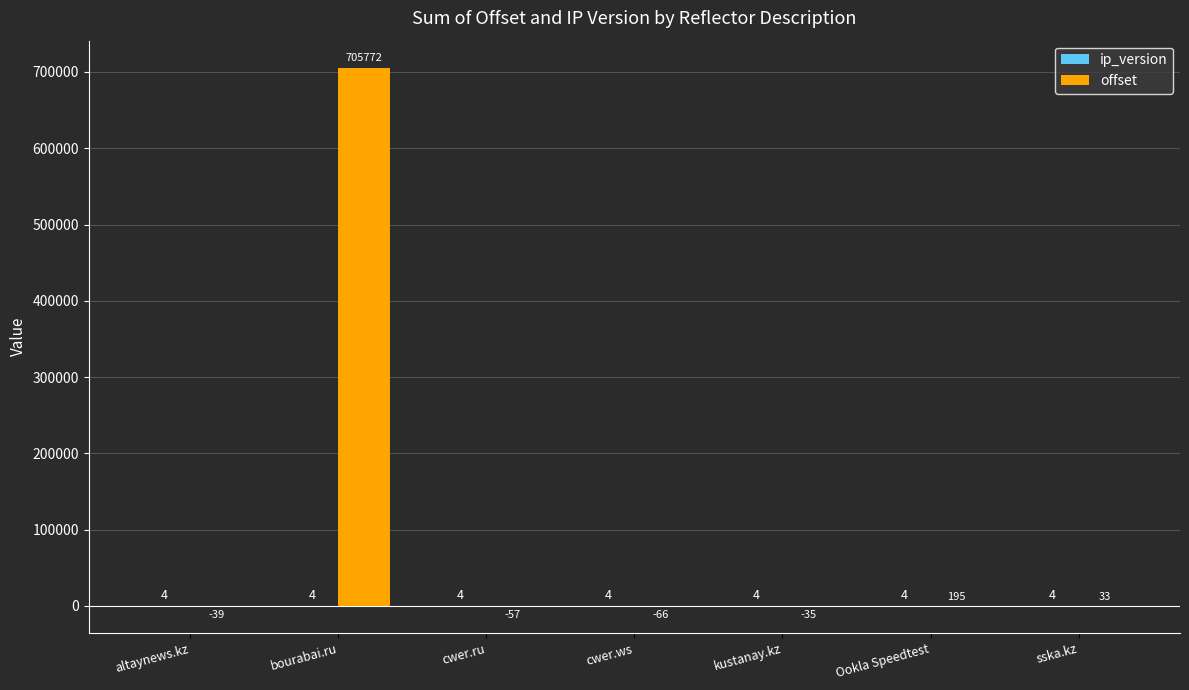

Is it true that offset equals -39 at altaynews.kz?

True